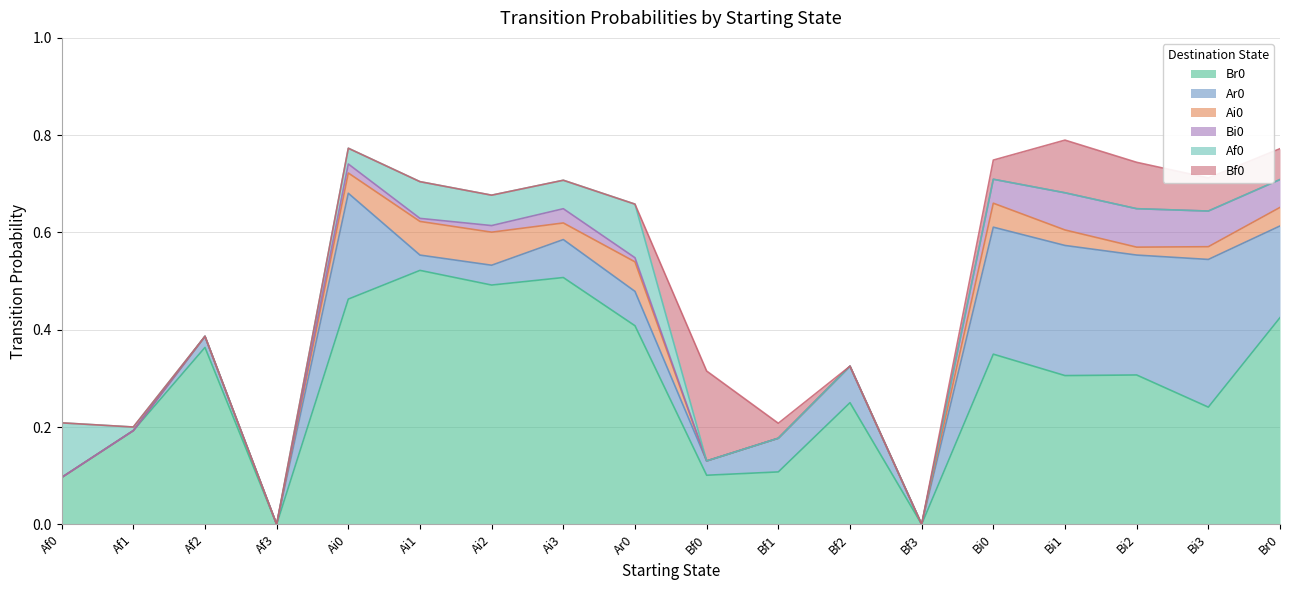

What is the spread (max minus min) of values at Af1?

0.2